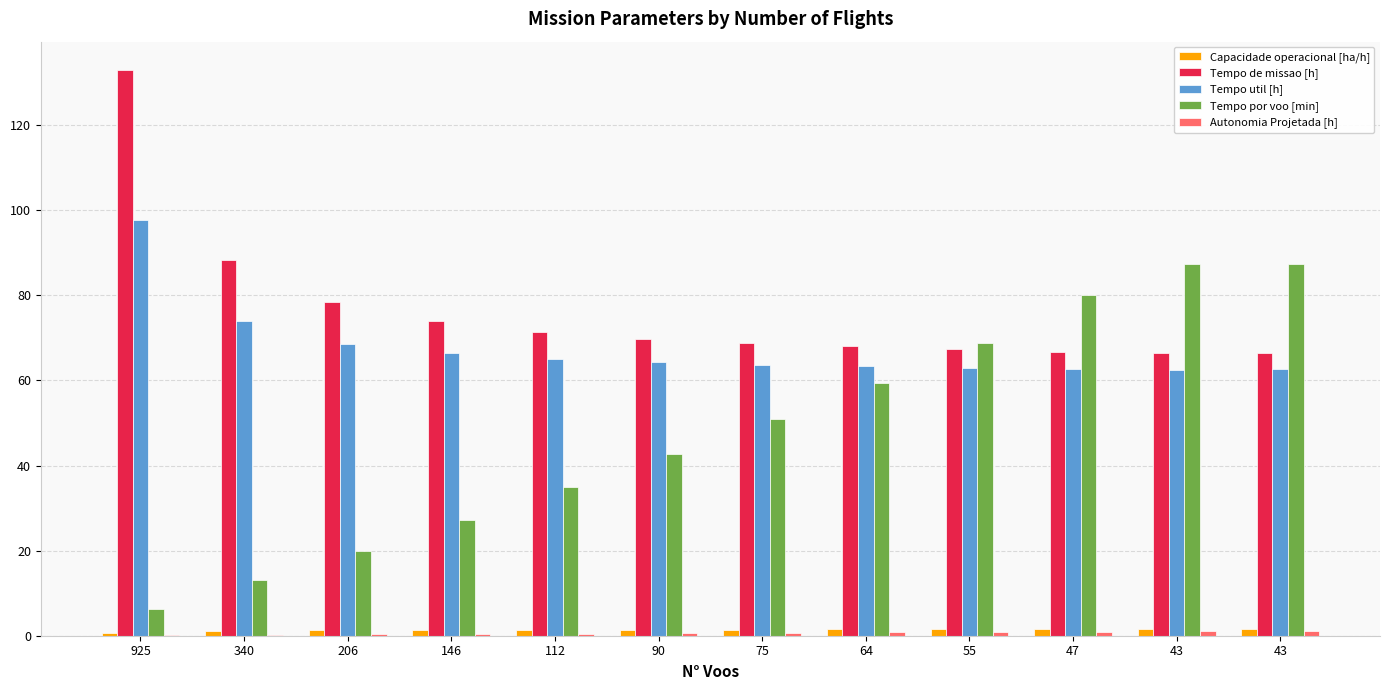

Are the bars grouped side by side (vs. stacked)?

Yes